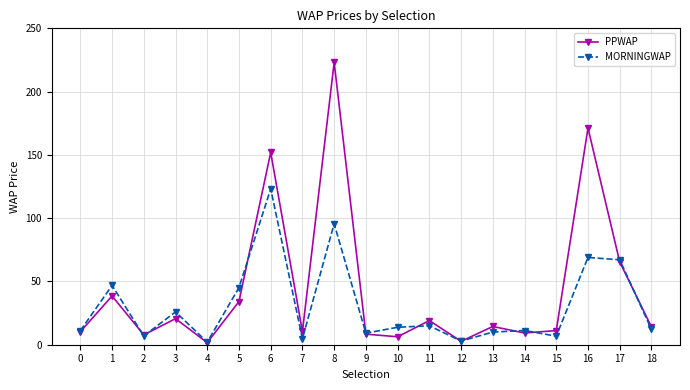

List the series in order of their peak value, highest first.

PPWAP, MORNINGWAP